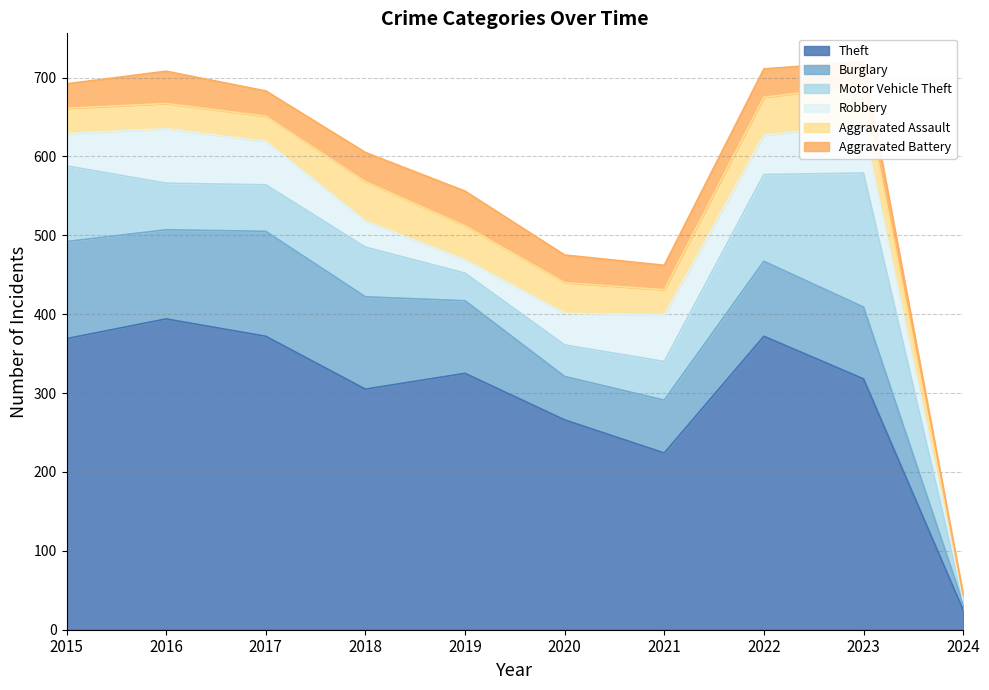

At which label does Theft reach its peak?

2016